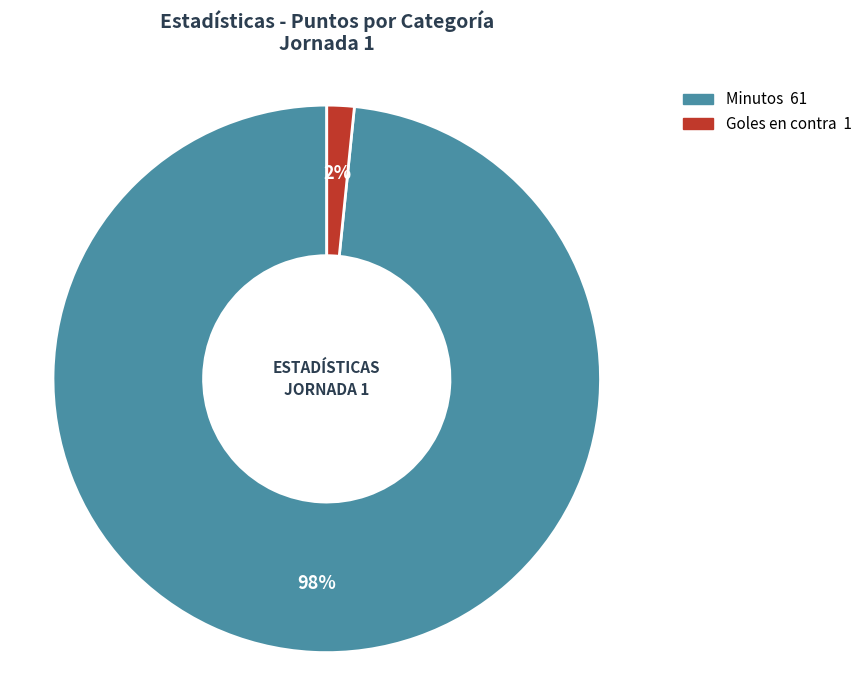

To the nearest percent, what is the average slice percentage?

50%